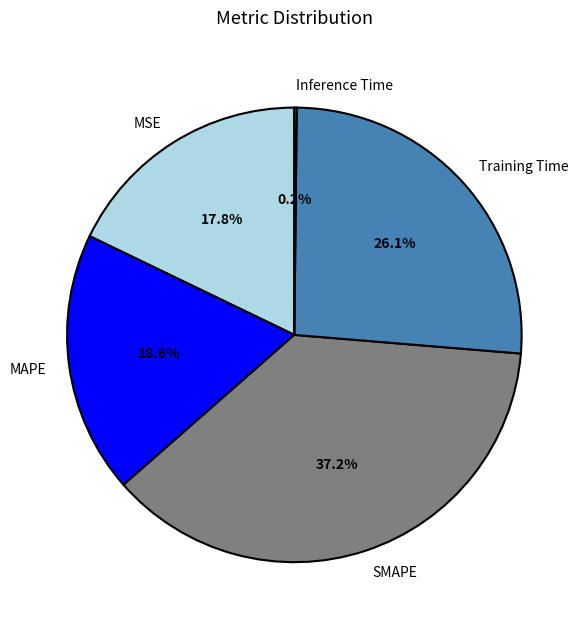

Do MSE and MAPE together represent more than half of the pie?

No